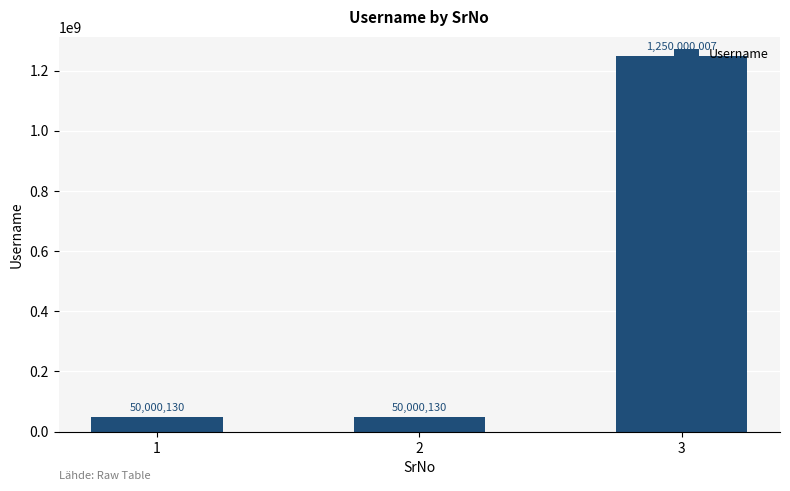

True or false: the data shows 50000130 at 1.

True